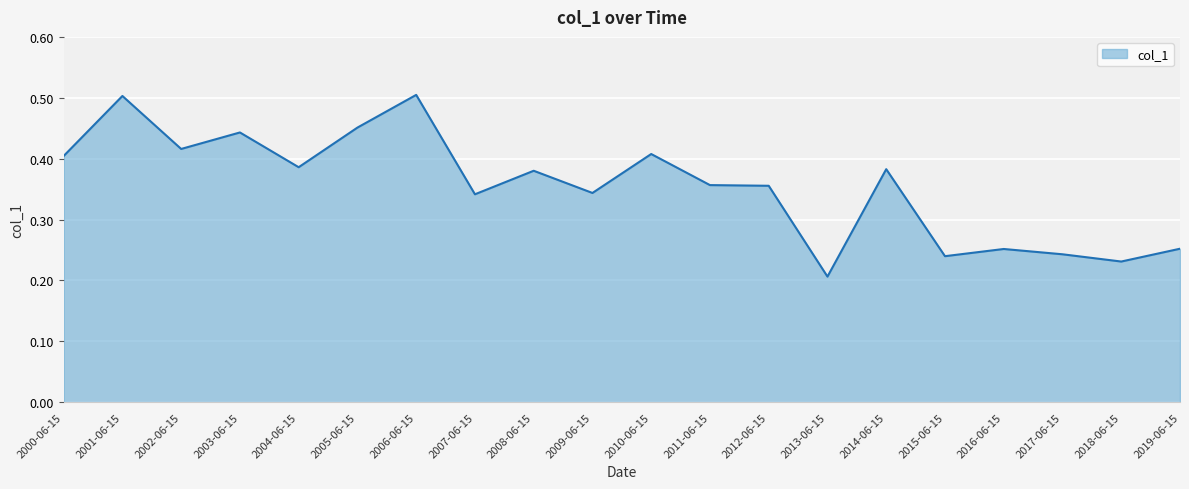

True or false: the data shows 0.4 at 2014-06-15.

True